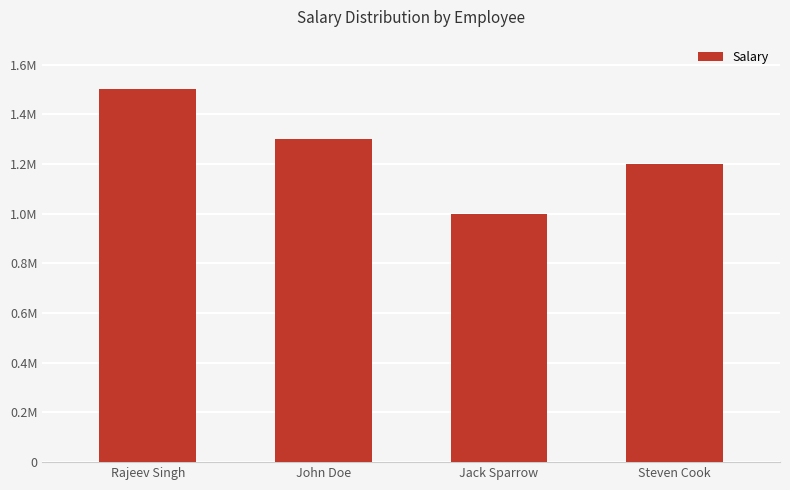

Is it true that the value at Jack Sparrow is 1000000?

True